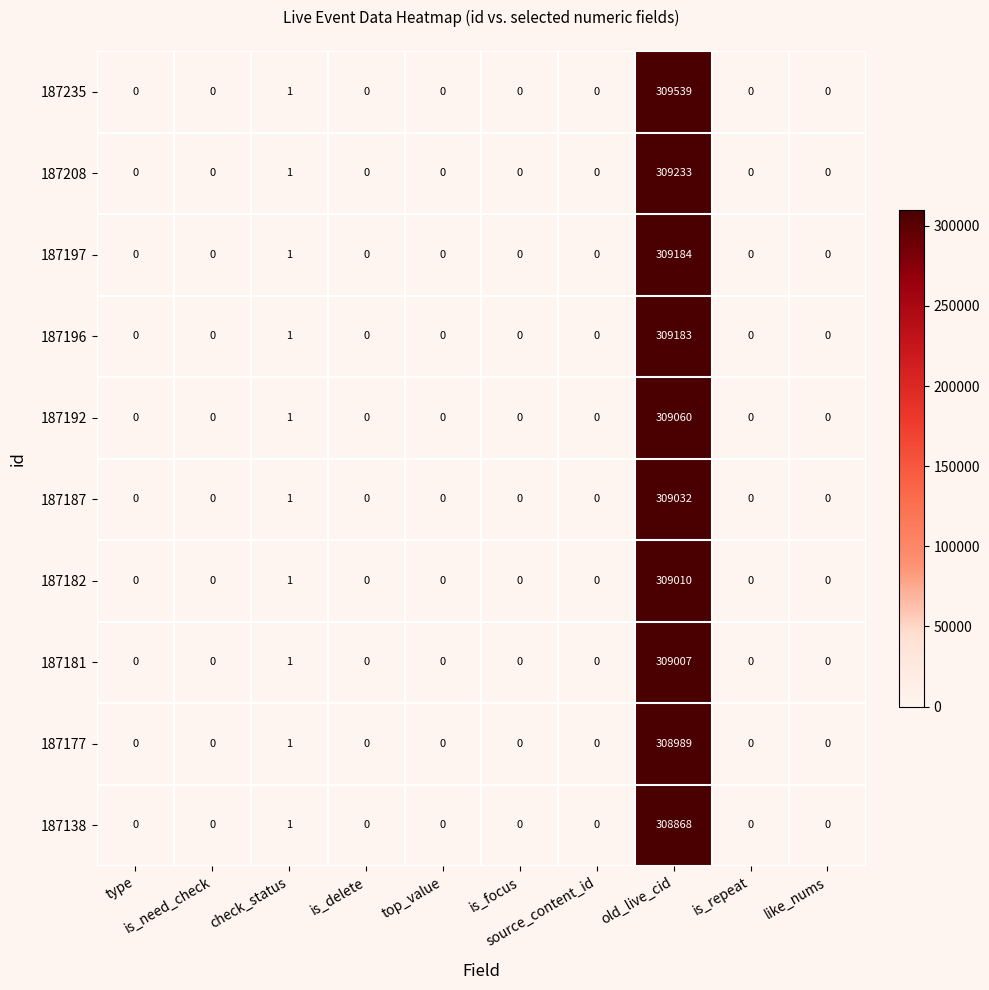

Rank the series by their maximum value, from highest to lowest.

187235, 187208, 187197, 187196, 187192, 187187, 187182, 187181, 187177, 187138